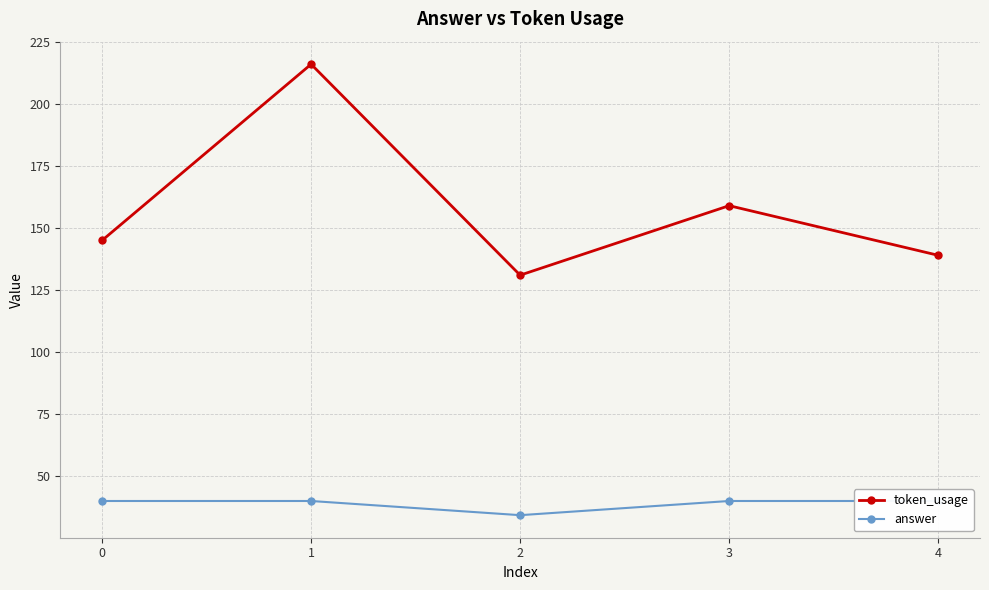

Which series changed the most between 1 and 4?

token_usage